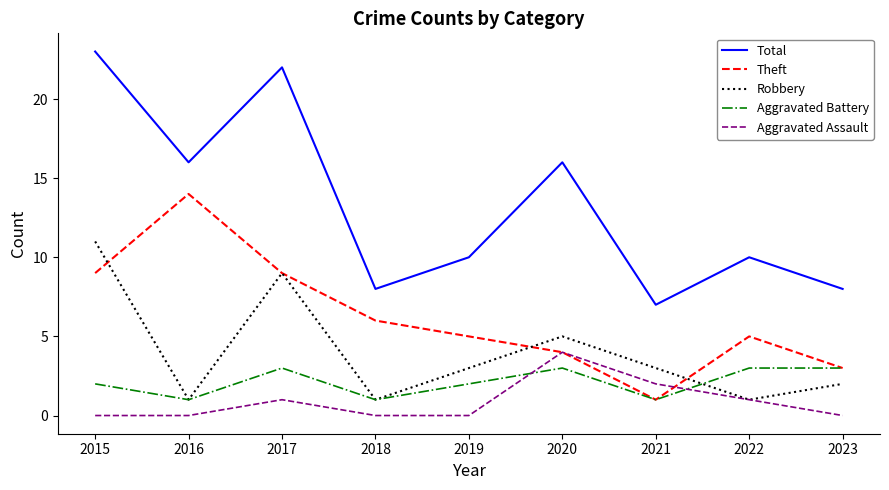

True or false: Robbery and Aggravated Battery intersect in this chart.

True